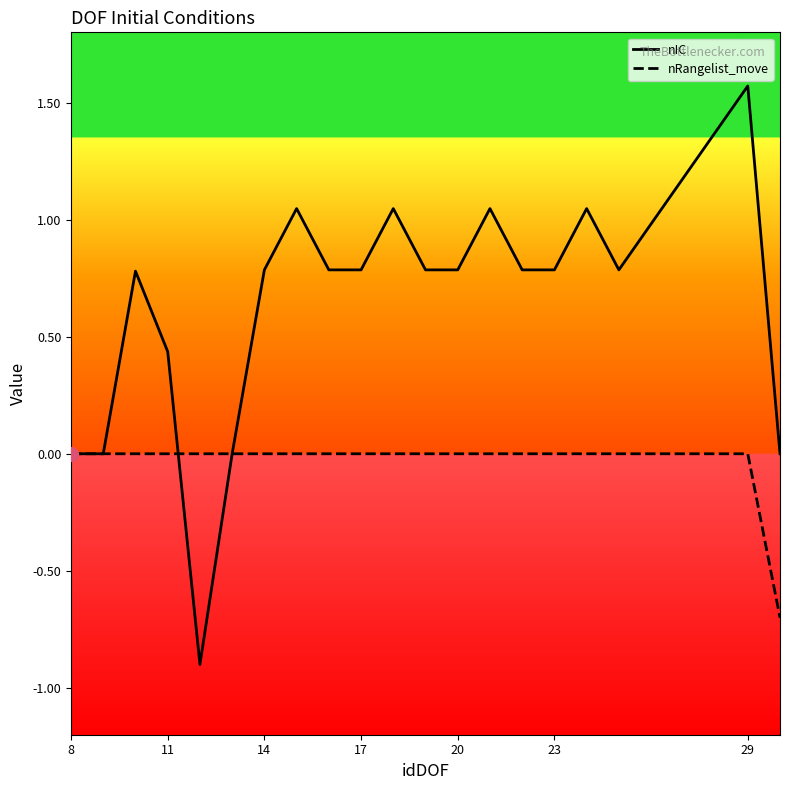

What is the lowest value of the nRangelist_move series?

-0.7